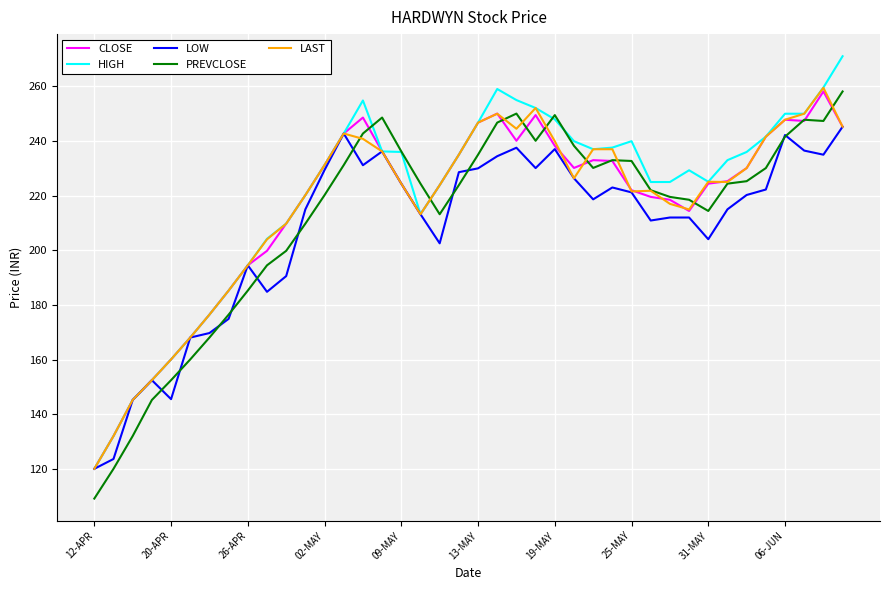

Which series has the widest spread of values?

HIGH